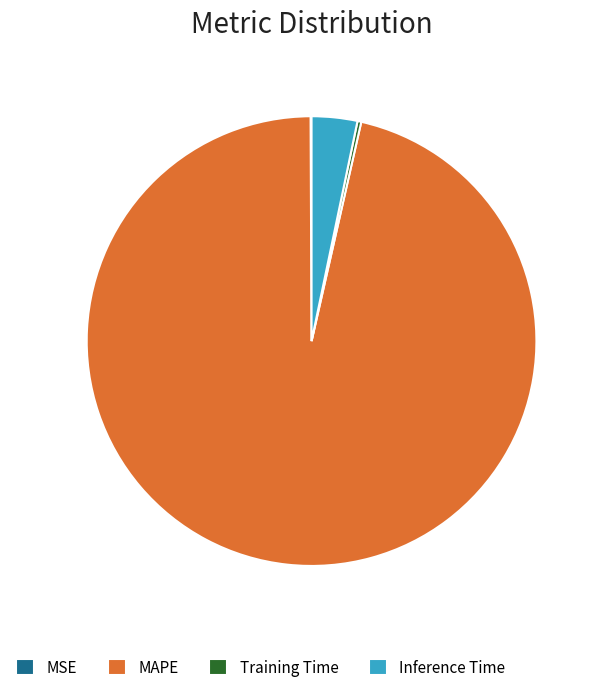

Does any single category account for the majority?

Yes